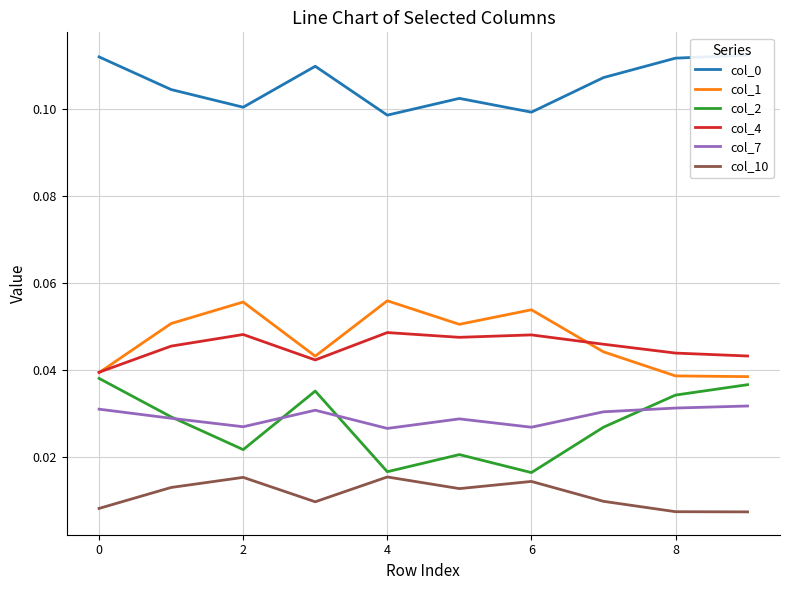

The value of col_0 at 2 is 0.1. True or false?

True